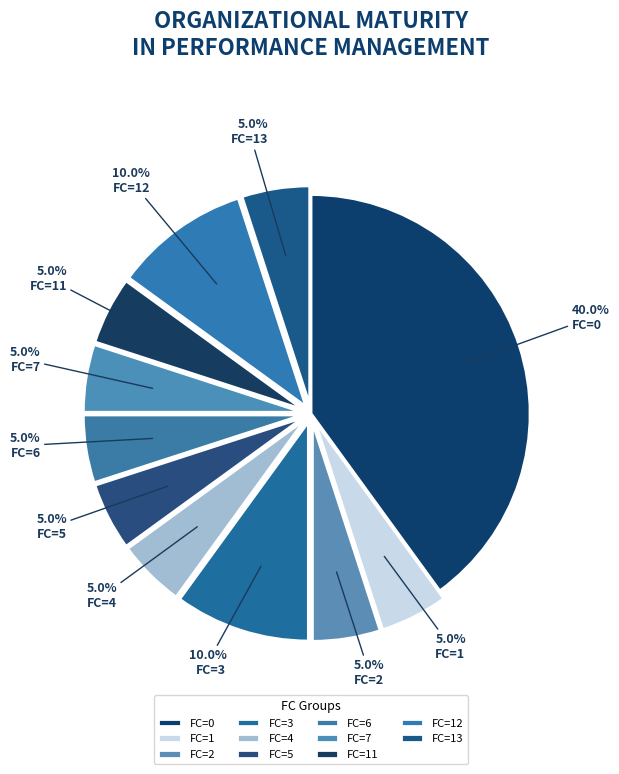

Is there a majority slice in this chart?

No